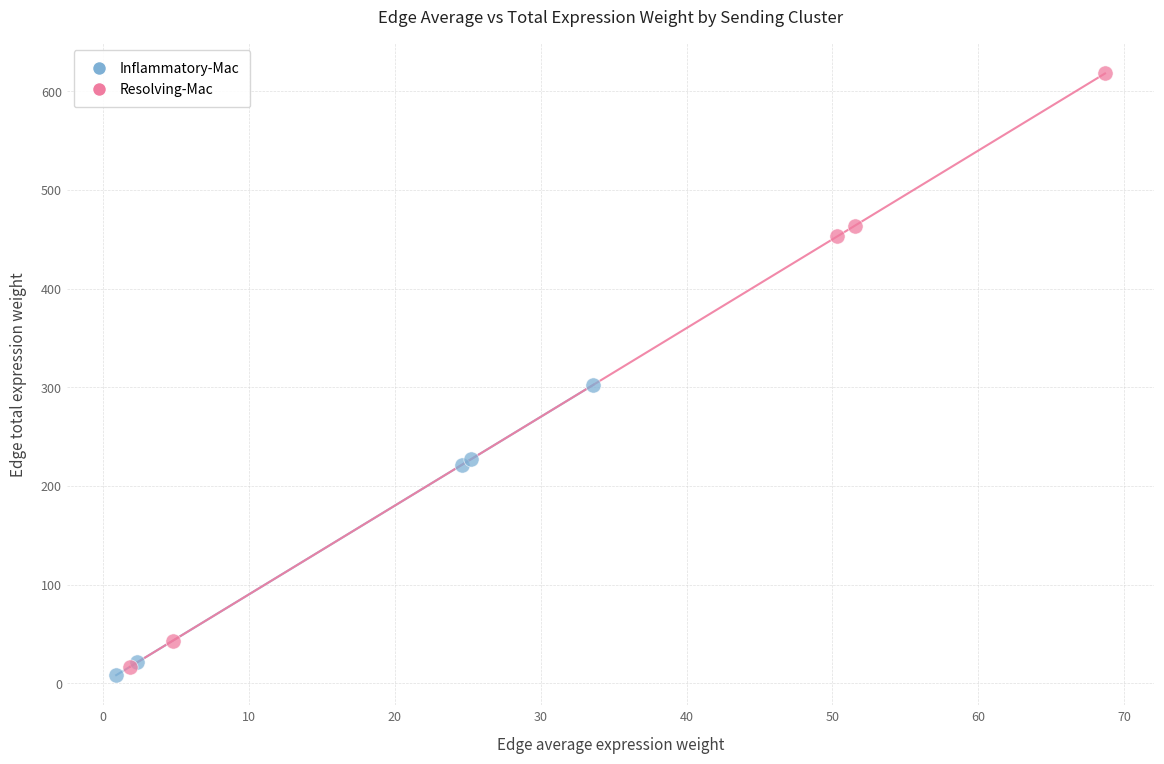

Which series contains the highest Y value?

Resolving-Mac